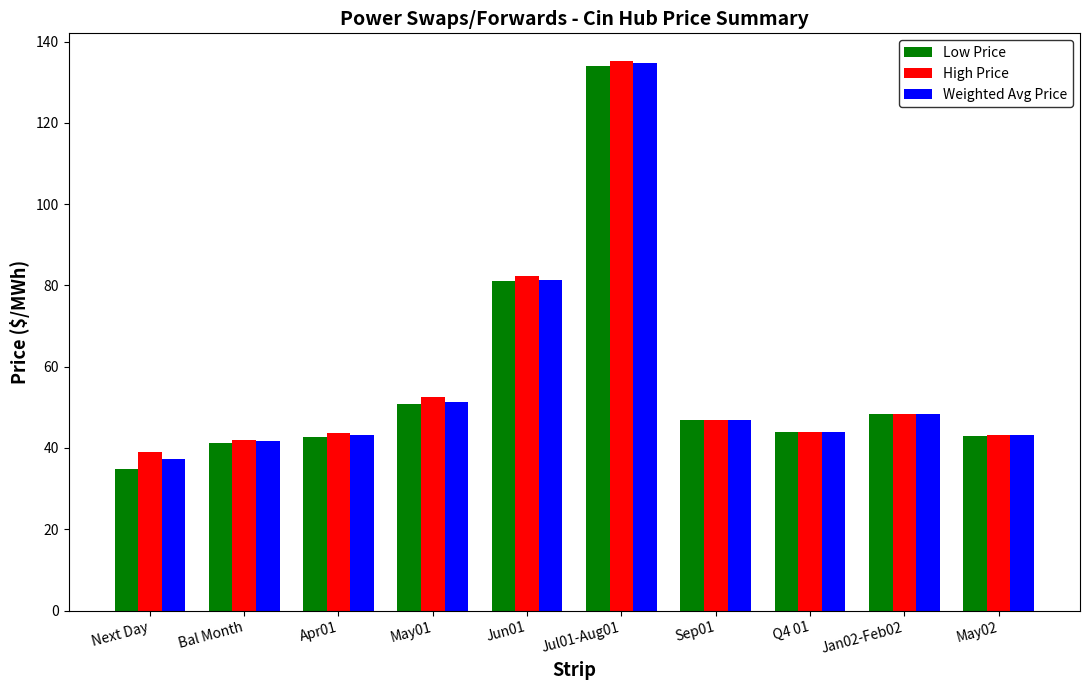

Where is Low Price nearest to the value 84?

Jun01